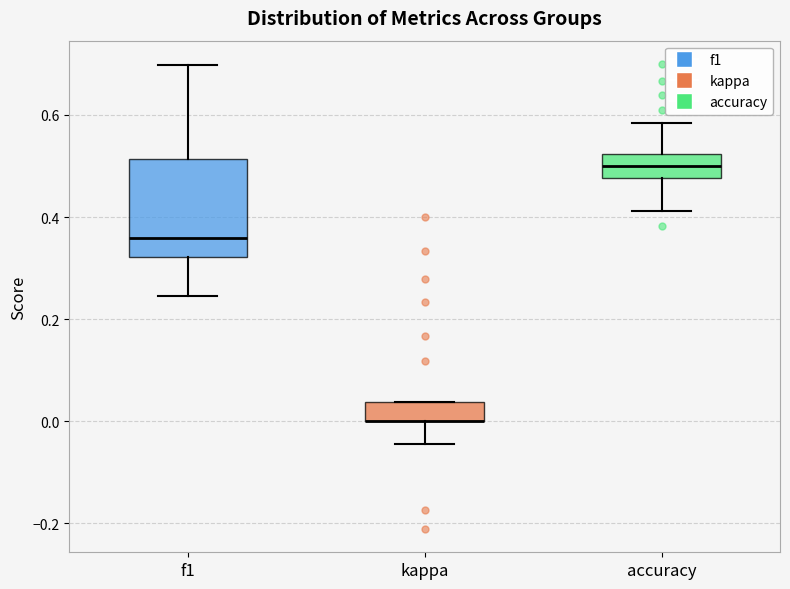

Where does the lower whisker of the box for accuracy end on the y-axis? The values are not printed on the chart, so give them approximately, as read against the axis.

0.42